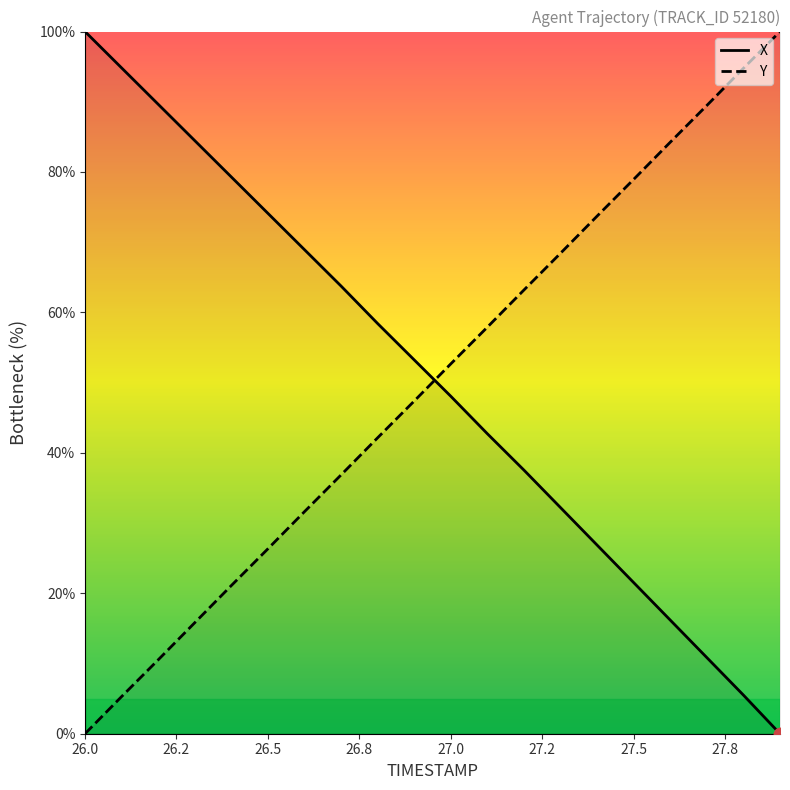

Which series ends up on top after the final intersection of Y and X?

Y